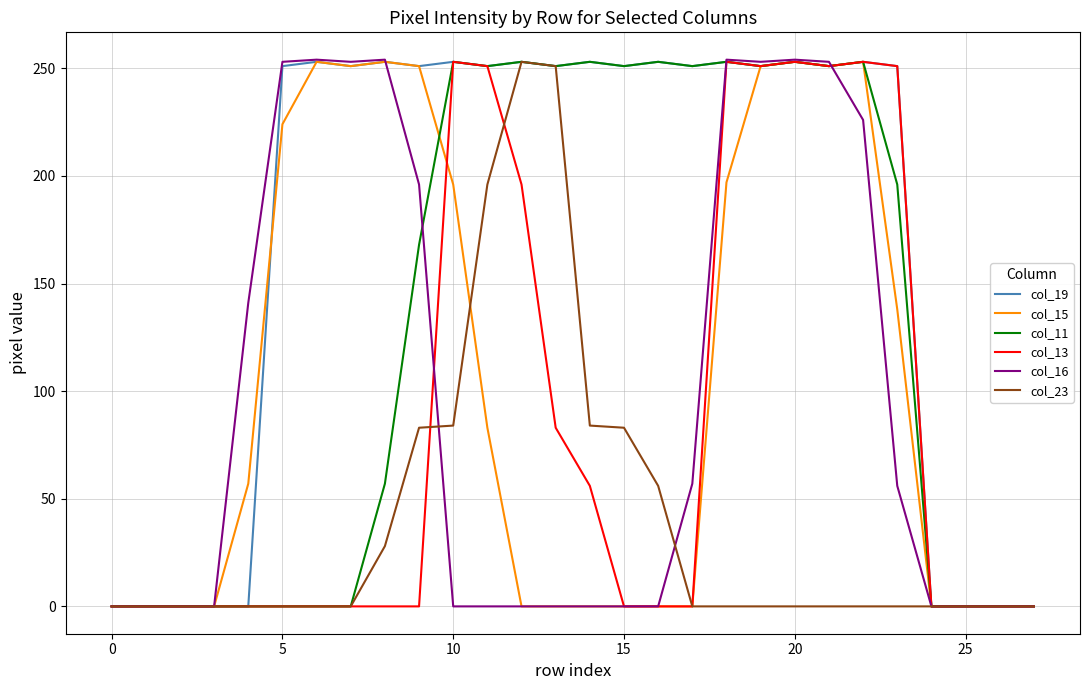

Which series has the largest total across all categories?

col_19